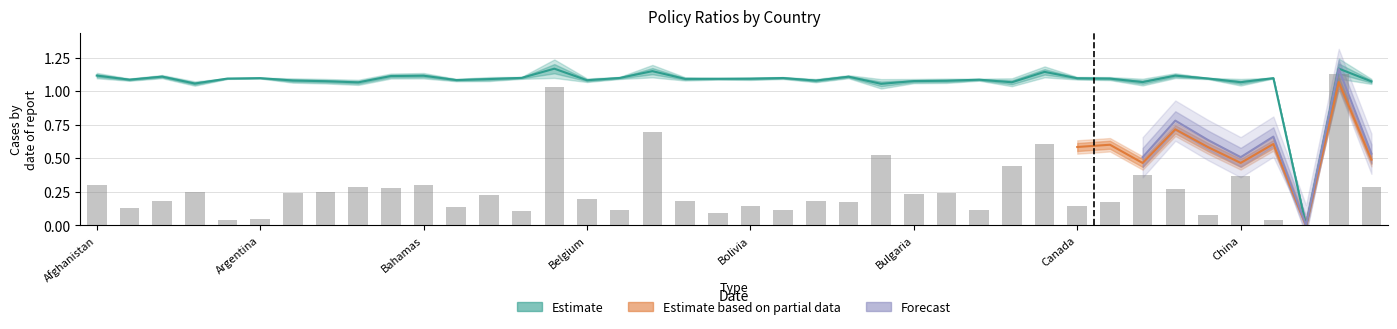

What is the sum of the avg_ratio values at 22 and 9?

2.2